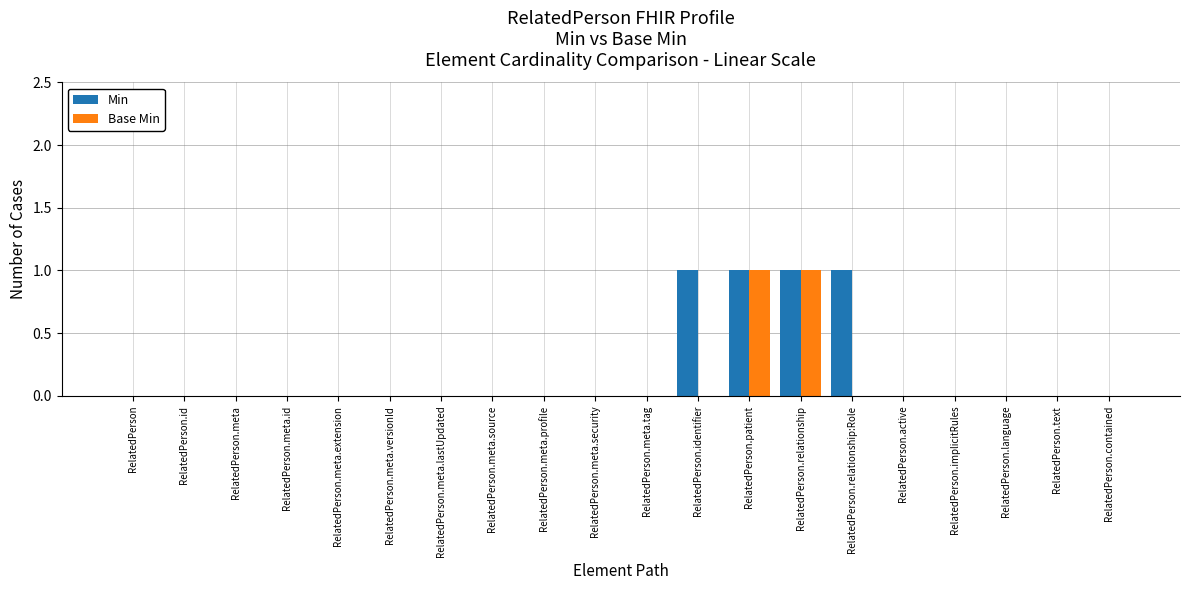

Are the bars grouped side by side (vs. stacked)?

Yes